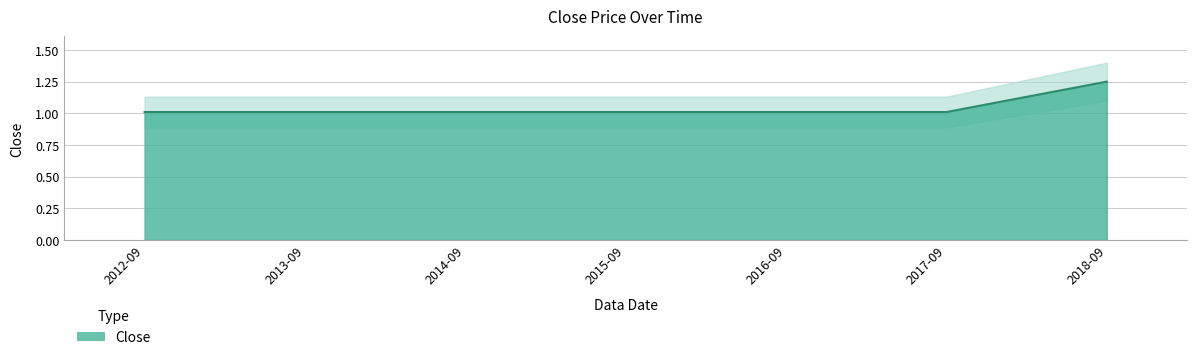

Does the chart display data point markers on the line(s)?

No